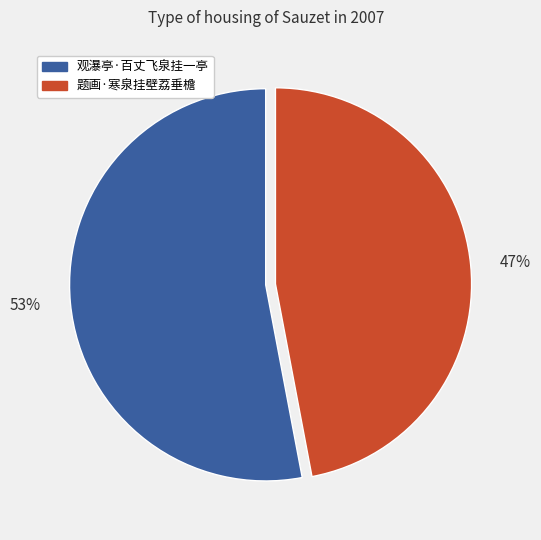

To the nearest percent, what percentage of the pie is 47%?

47%